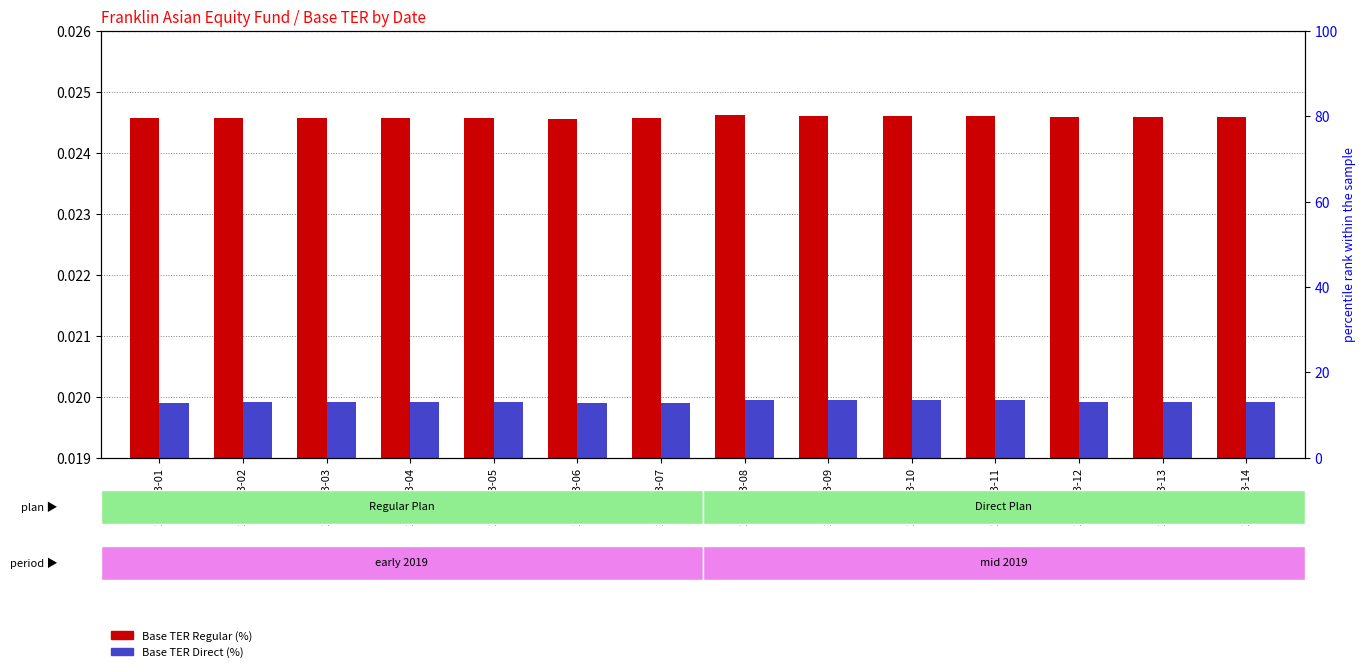

Which has a higher value, 2019-03-10 or 2019-03-01?

2019-03-10